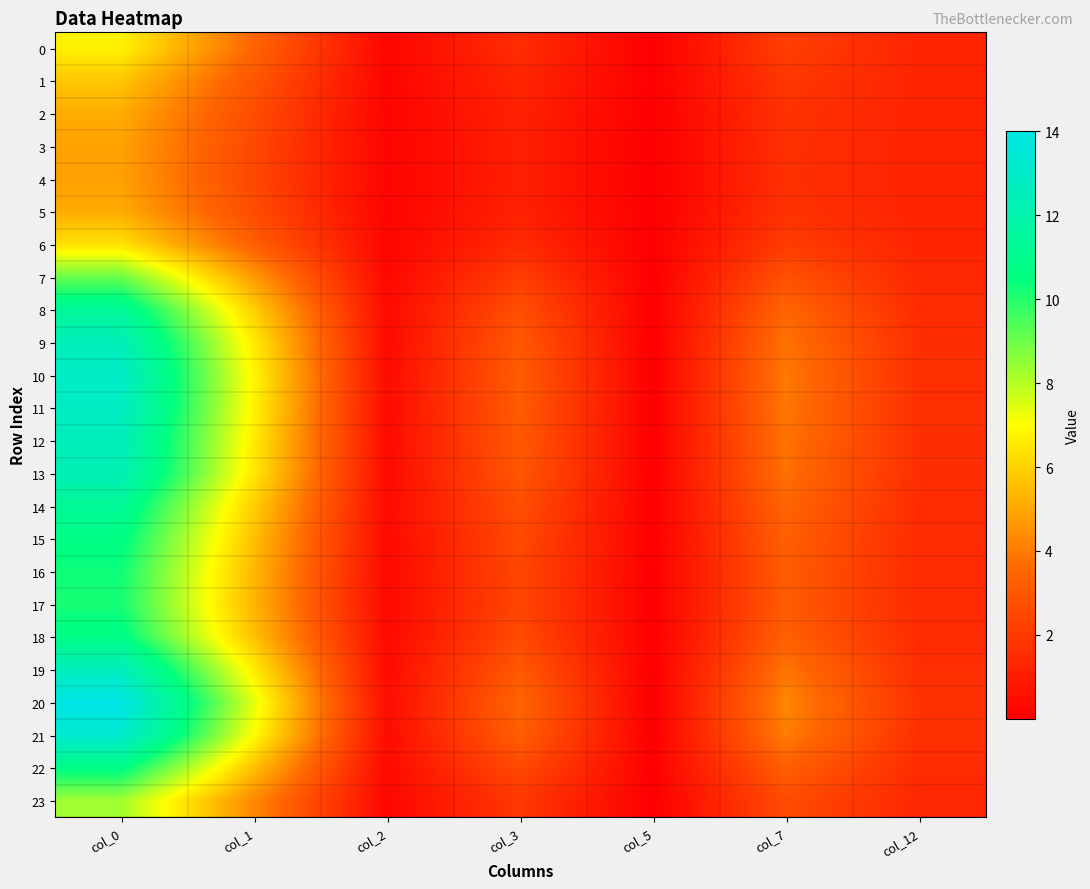

Which label corresponds to the smallest value in the chart?

col_5